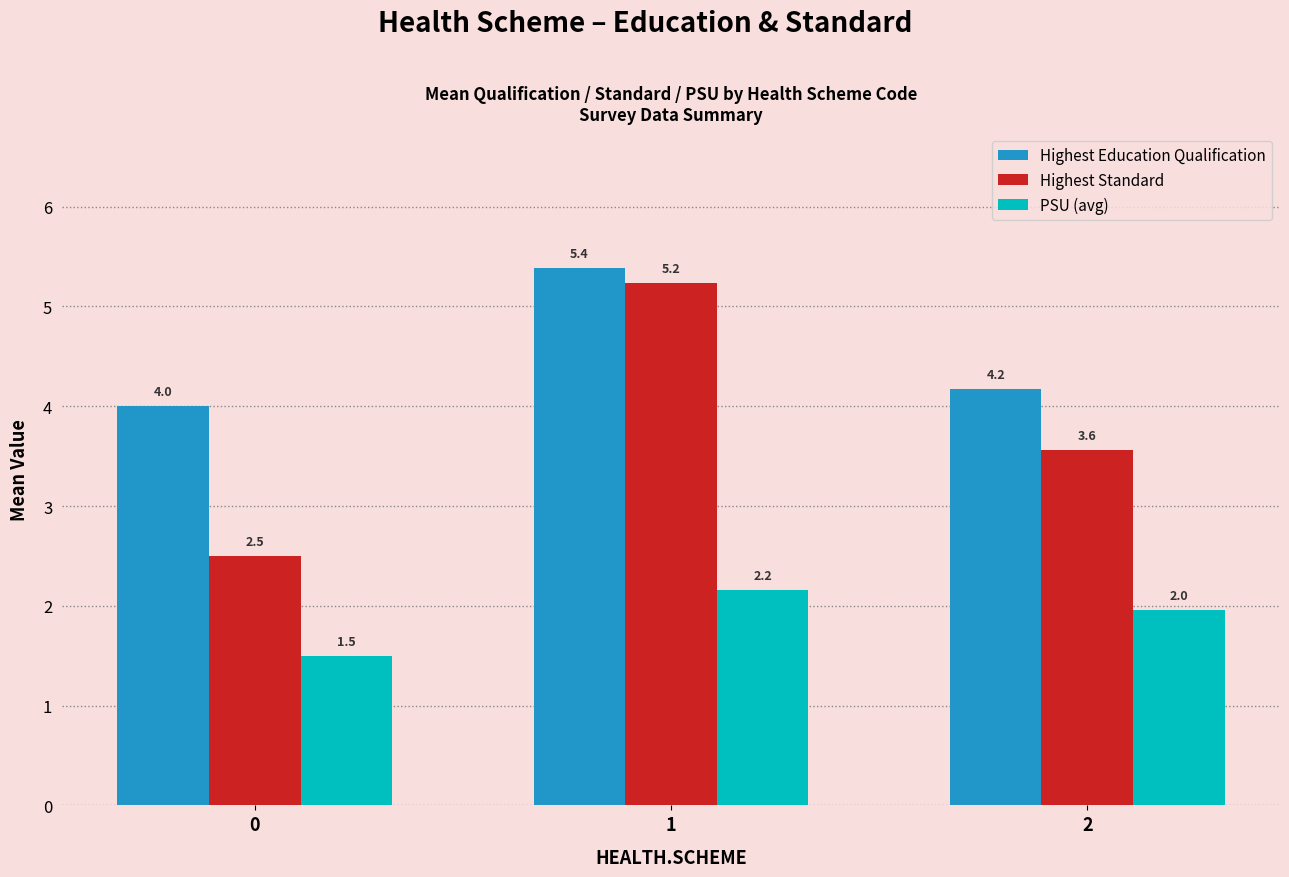

List the series in order of their peak value, lowest first.

PSU (avg), Highest Standard, Highest Education Qualification